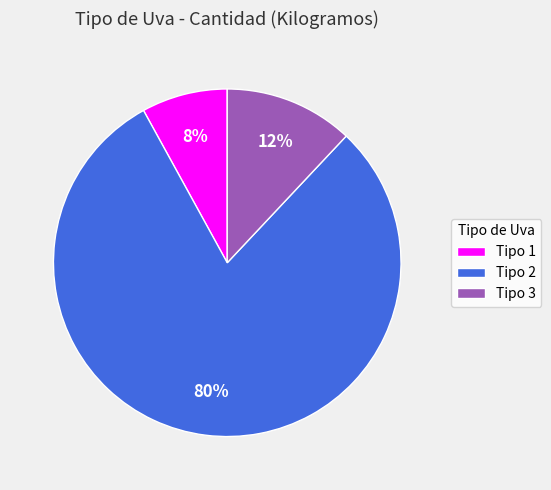

Which has a higher value, Tipo 3 or Tipo 1?

Tipo 3